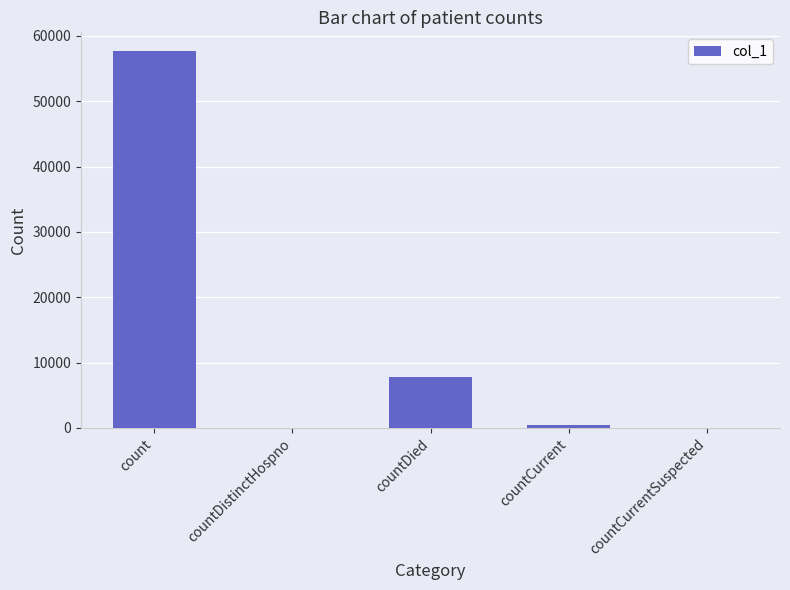

What is the average value?

13184